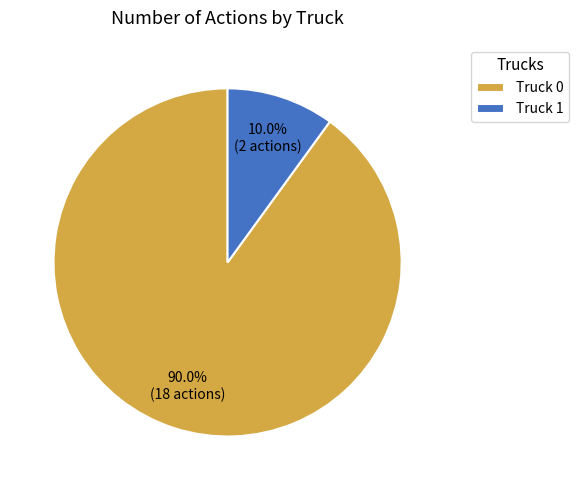

Which slice represents more than half of the pie?

Truck 0